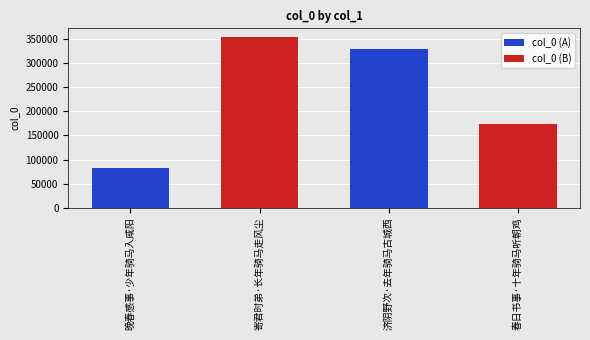

What value does the col_0 (A) series have at 晚春感事·少年骑马入咸阳, to the nearest 10?

82320